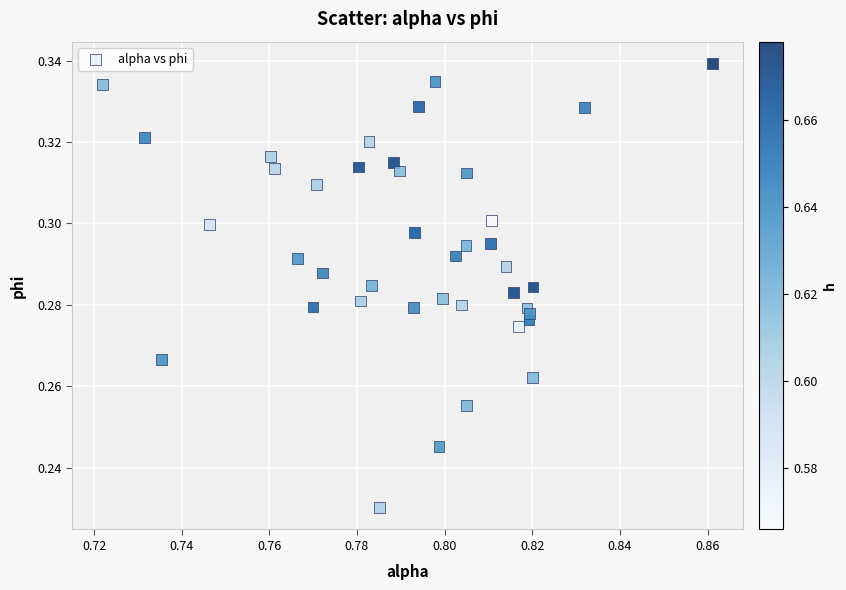

How many data points are displayed?

40